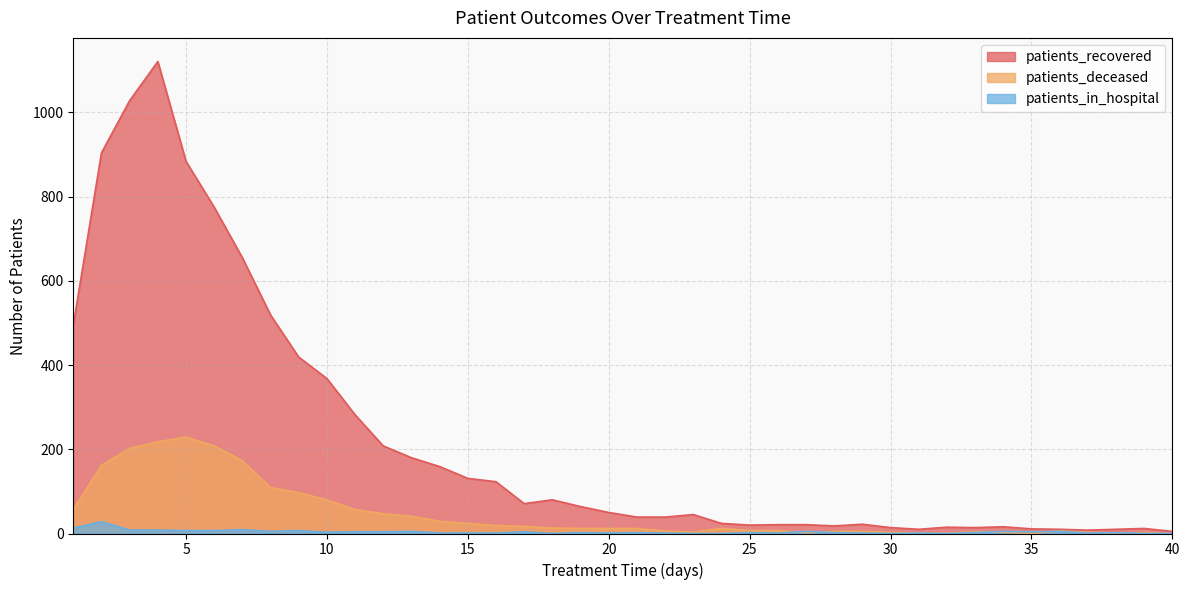

What are all the series names shown in the legend?

patients_recovered, patients_deceased, patients_in_hospital